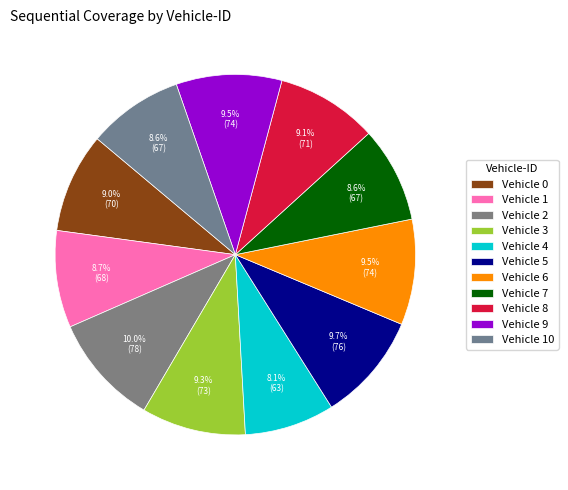

How many slices are in this pie chart?

11